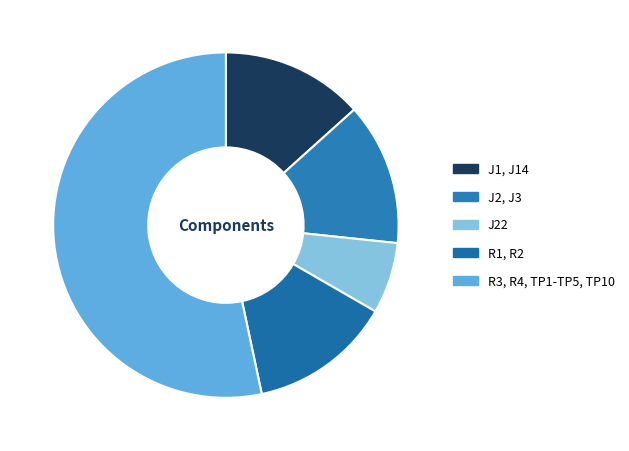

To the nearest percent, what is the average slice percentage?

20%